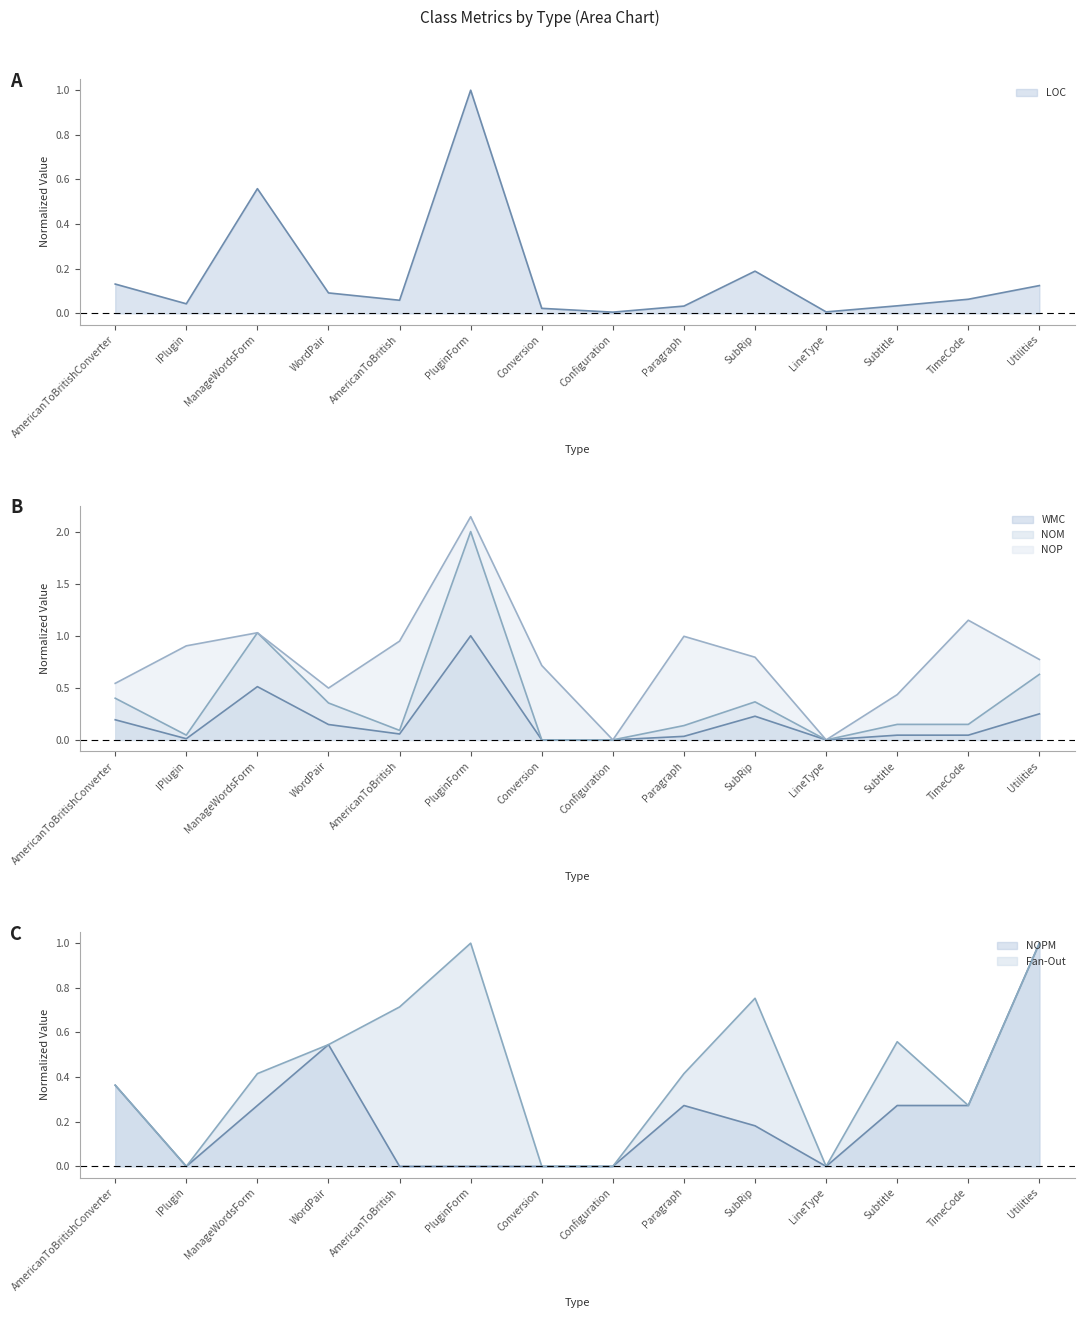

How many interior local valleys does the NOM series have?

3